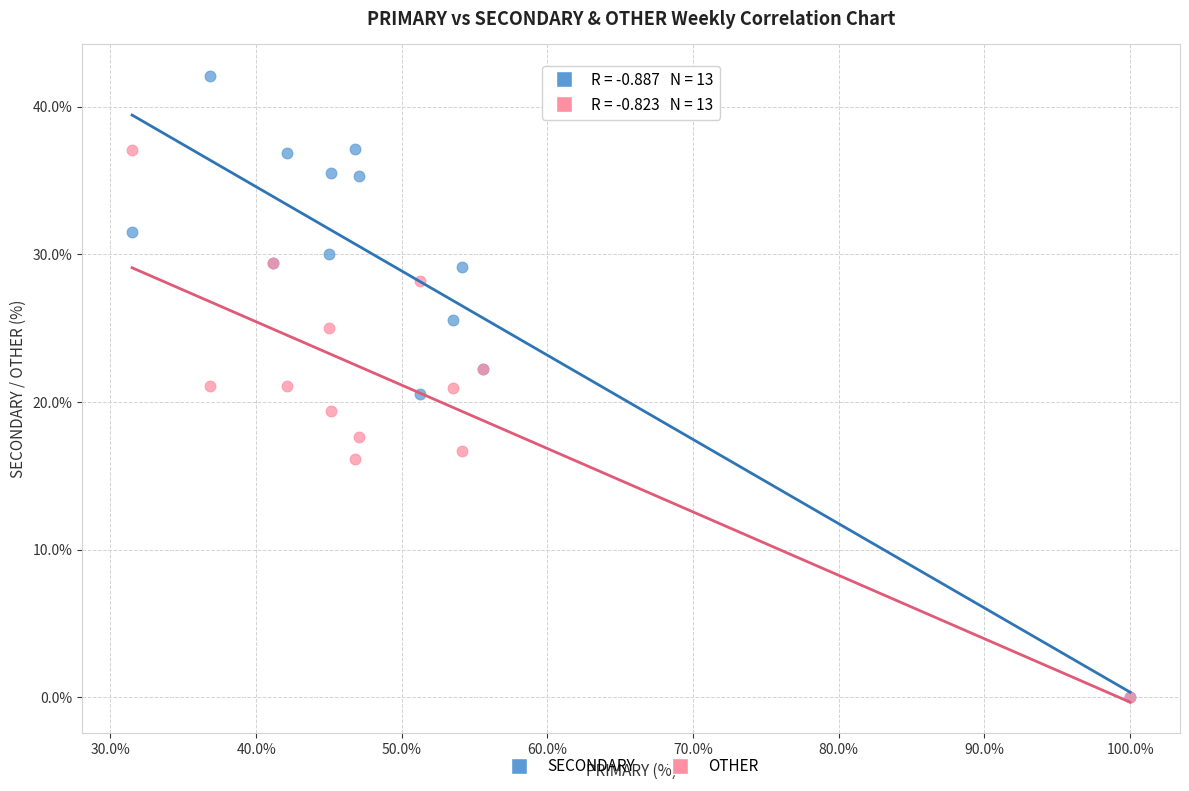

What are all the series names shown in the legend?

SECONDARY, OTHER